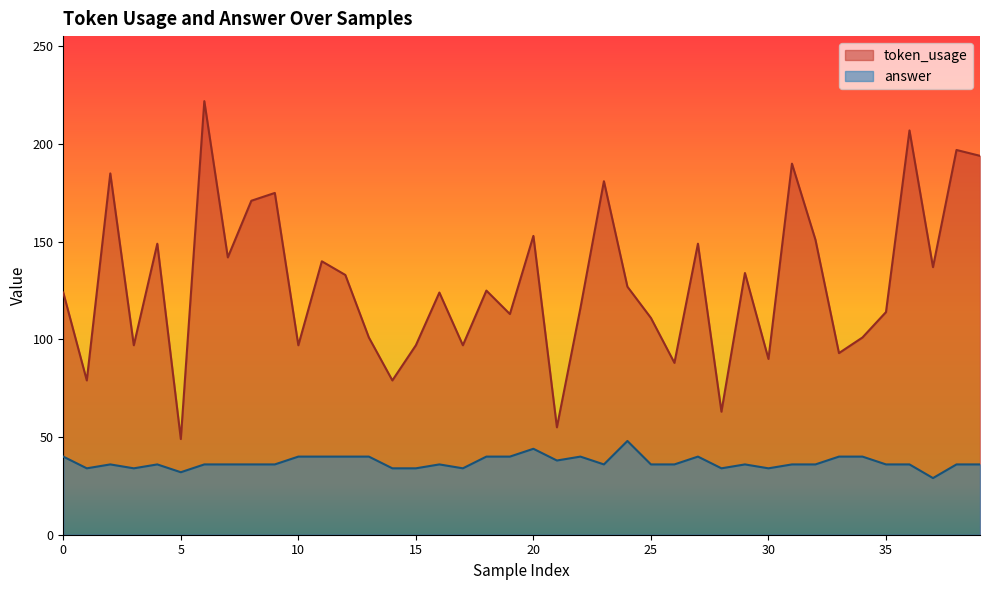

Reading left to right, transcribe all the data shown in this chart.

token_usage: 0=124	1=79	2=185	3=97	4=149	5=49	6=222	7=142	8=171	9=175	10=97	11=140	12=133	13=101	14=79	15=97	16=124	17=97	18=125	19=113	20=153	21=55	22=116	23=181	24=127	25=111	26=88	27=149	28=63	29=134	30=90	31=190	32=151	33=93	34=101	35=114	36=207	37=137	38=197	39=194
answer: 0=40	1=34	2=36	3=34	4=36	5=32	6=36	7=36	8=36	9=36	10=40	11=40	12=40	13=40	14=34	15=34	16=36	17=34	18=40	19=40	20=44	21=38	22=40	23=36	24=48	25=36	26=36	27=40	28=34	29=36	30=34	31=36	32=36	33=40	34=40	35=36	36=36	37=29	38=36	39=36